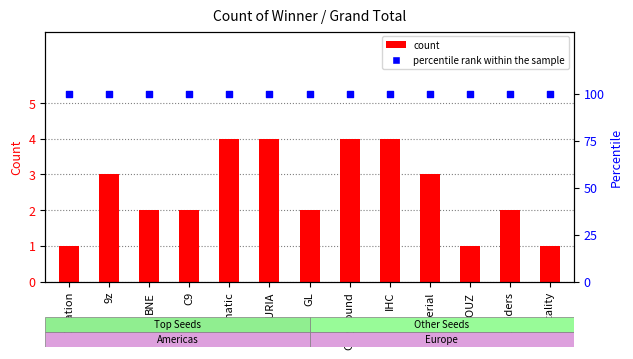

What is the total value across all series at 00Nation?

101